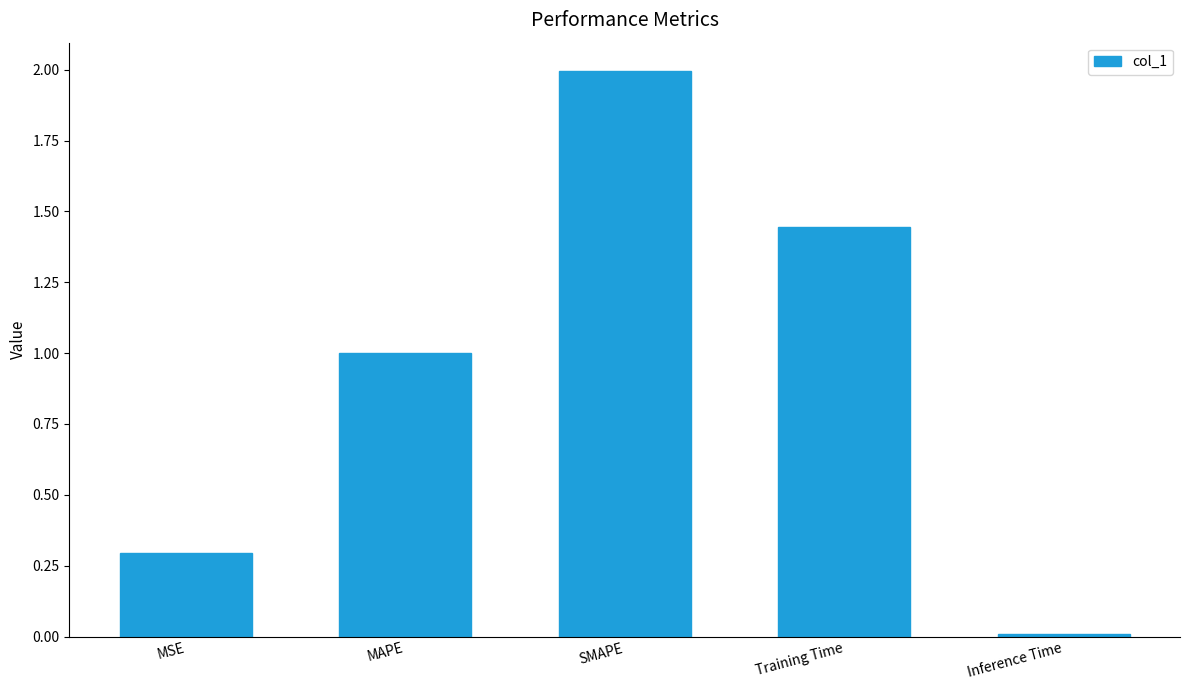

Rank the categories by value from highest to lowest.

SMAPE, Training Time, MAPE, MSE, Inference Time